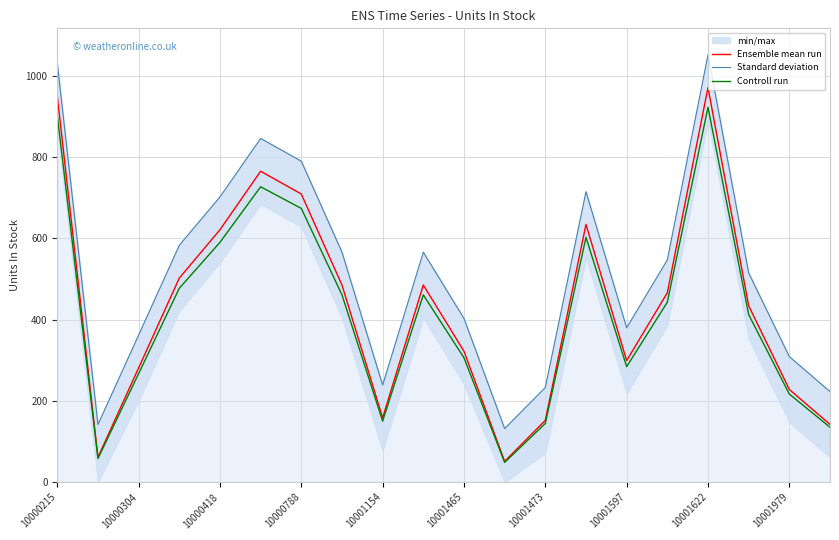

List the series in order of their peak value, lowest first.

Controll run, Ensemble mean run, Standard deviation